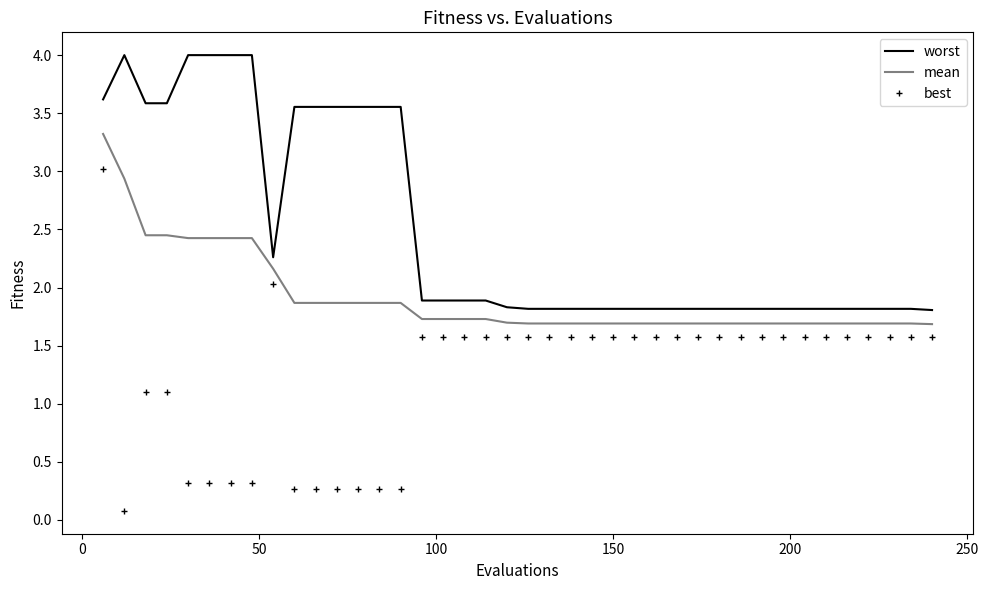

What is the difference between the maximum and minimum values in the best series?

2.9